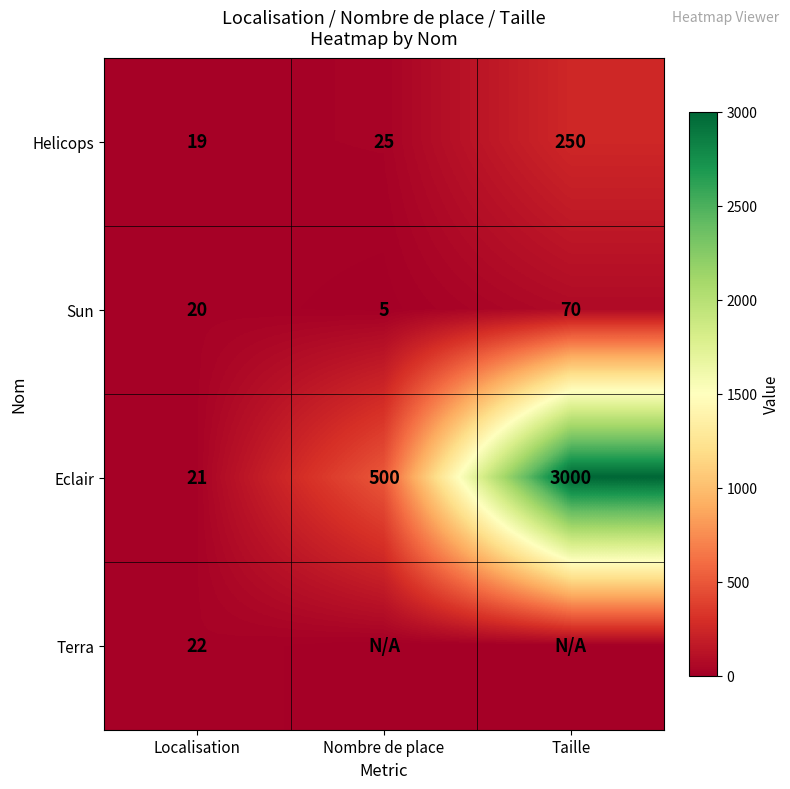

What is the difference between the highest and lowest values at Localisation?

3